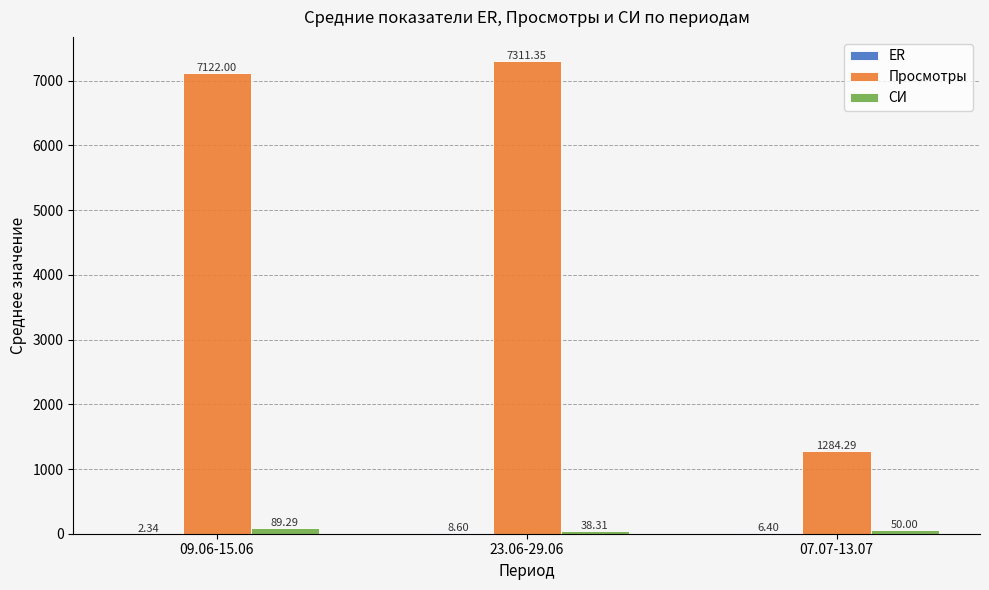

Read the Просмотры value at 23.06-29.06.

7311.3